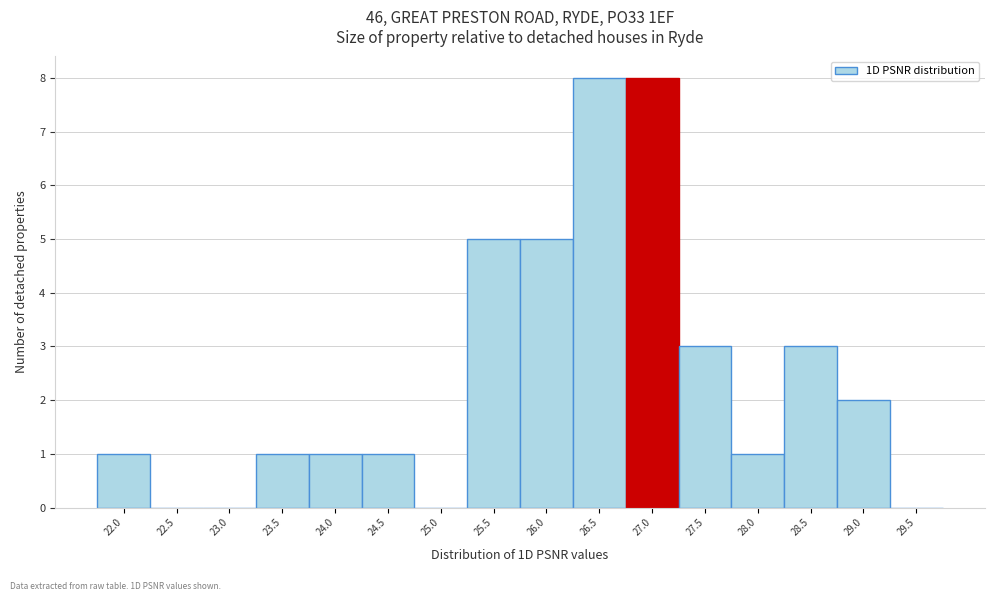

Reading left to right, transcribe all the data shown in this chart.

22.0=1	22.5=0	23.0=0	23.5=1	24.0=1	24.5=1	25.0=0	25.5=5	26.0=5	26.5=8	27.0=8	27.5=3	28.0=1	28.5=3	29.0=2	29.5=0